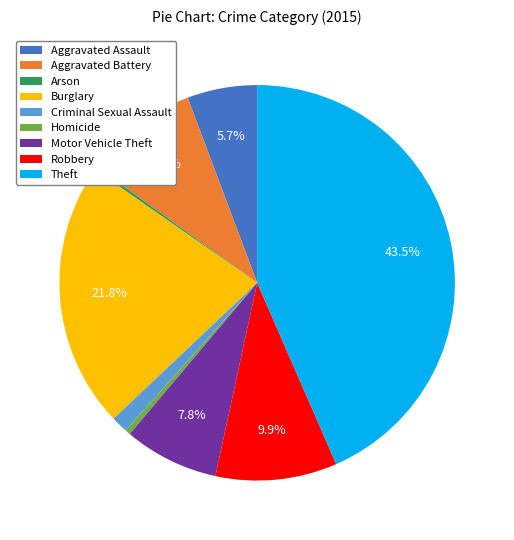

What is the ratio of the value at Burglary to the value at Theft?

0.5